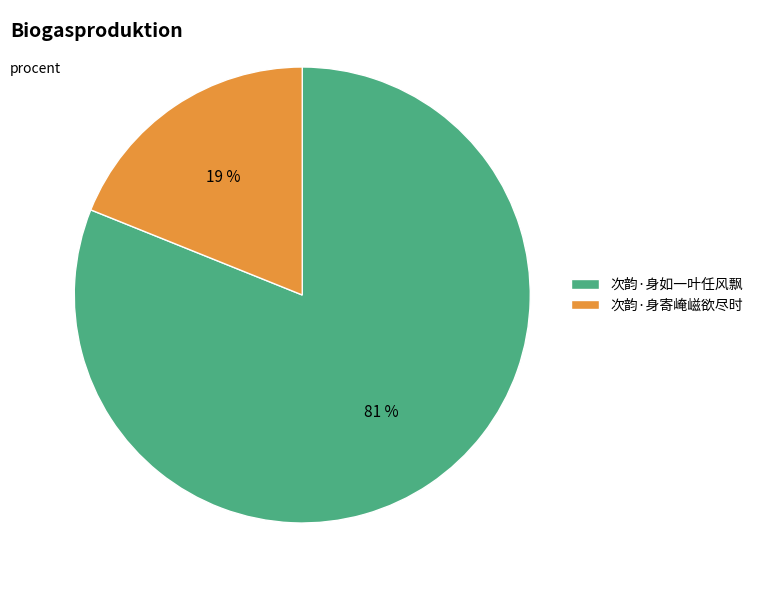

Does 次韵·身如一叶任风飘 represent more than half of the total?

Yes